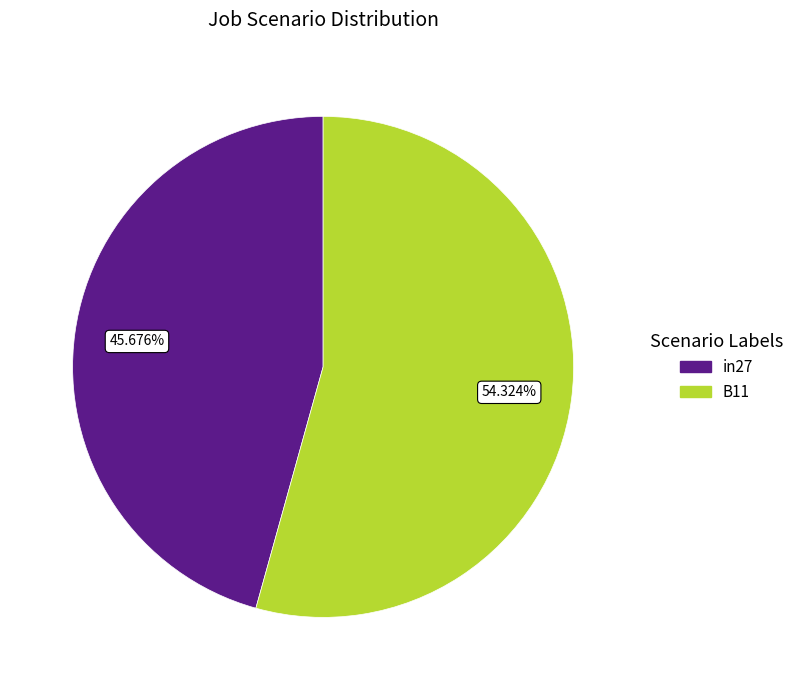

How many segments does this pie chart have?

2